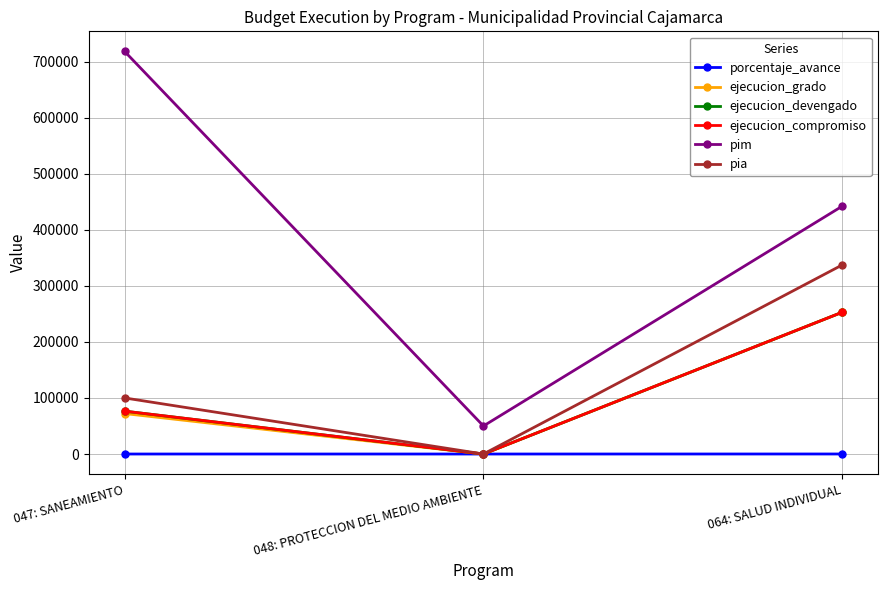

Is this an area chart (filled region under the line)?

No